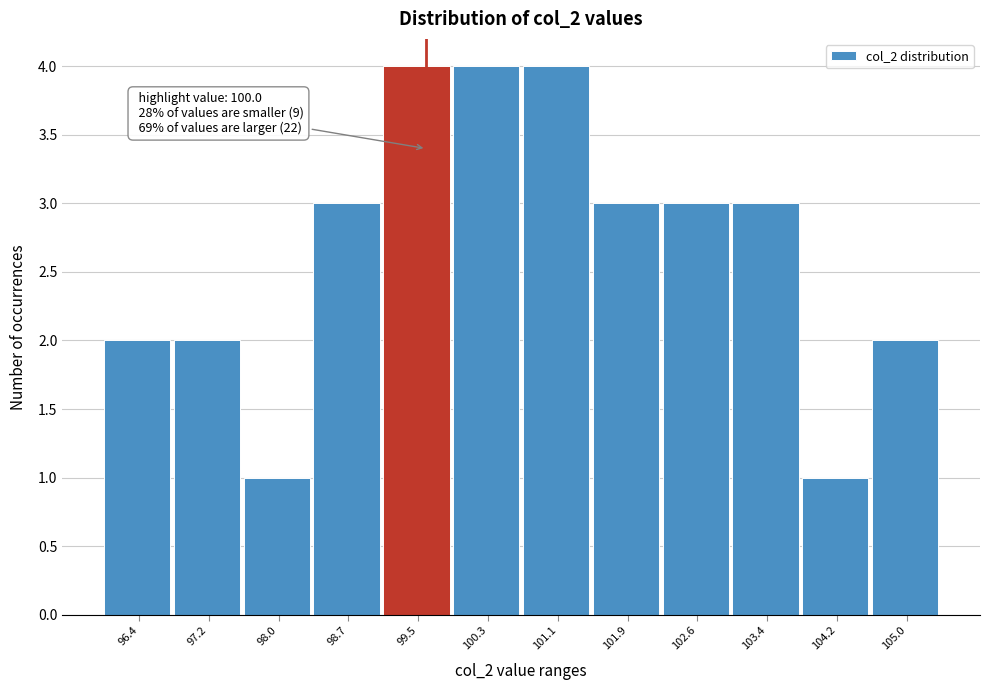

Reading right to left, list all the values displayed in this chart.

105.0=2	104.2=1	103.4=3	102.6=3	101.9=3	101.1=4	100.3=4	99.5=4	98.7=3	98.0=1	97.2=2	96.4=2